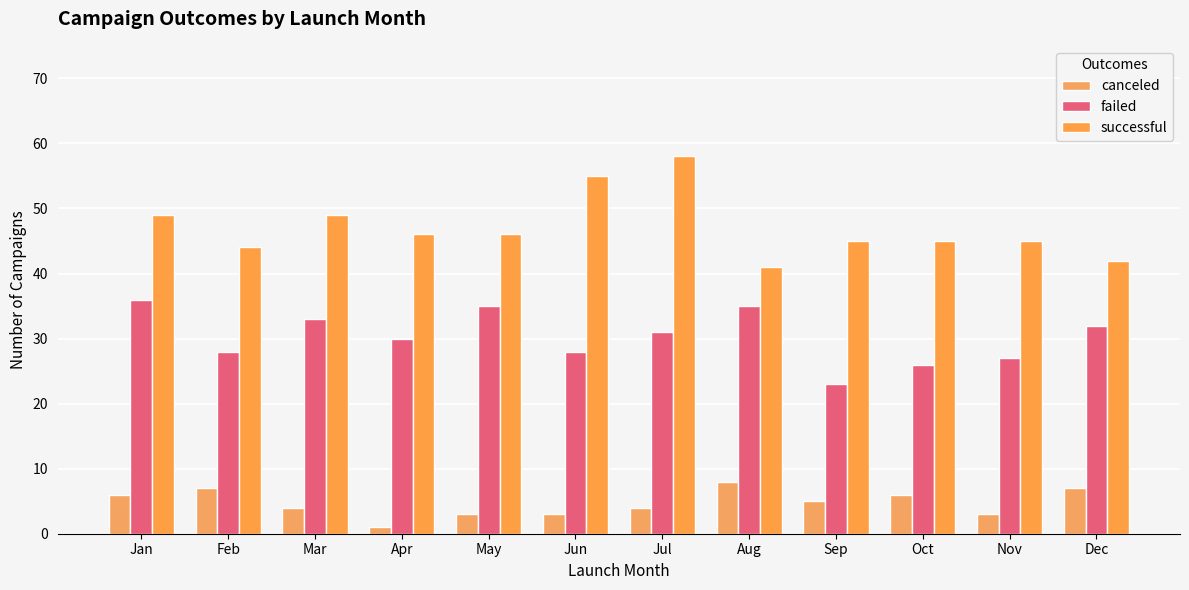

Reading right to left, extract all data points from this chart.

canceled: 7	3	6	5	8	4	3	3	1	4	7	6
failed: 32	27	26	23	35	31	28	35	30	33	28	36
successful: 42	45	45	45	41	58	55	46	46	49	44	49